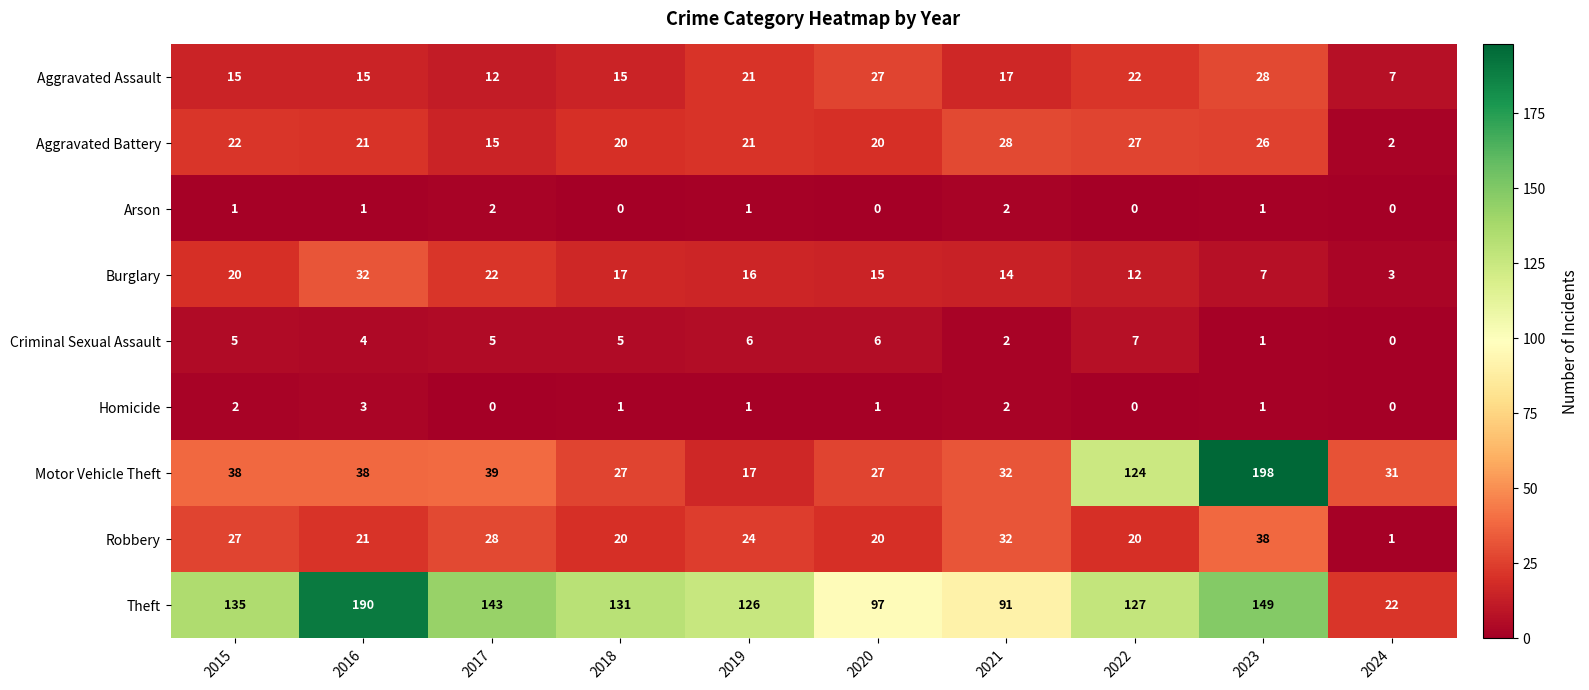

Between 2019 and 2023, which series saw the biggest shift?

Motor Vehicle Theft